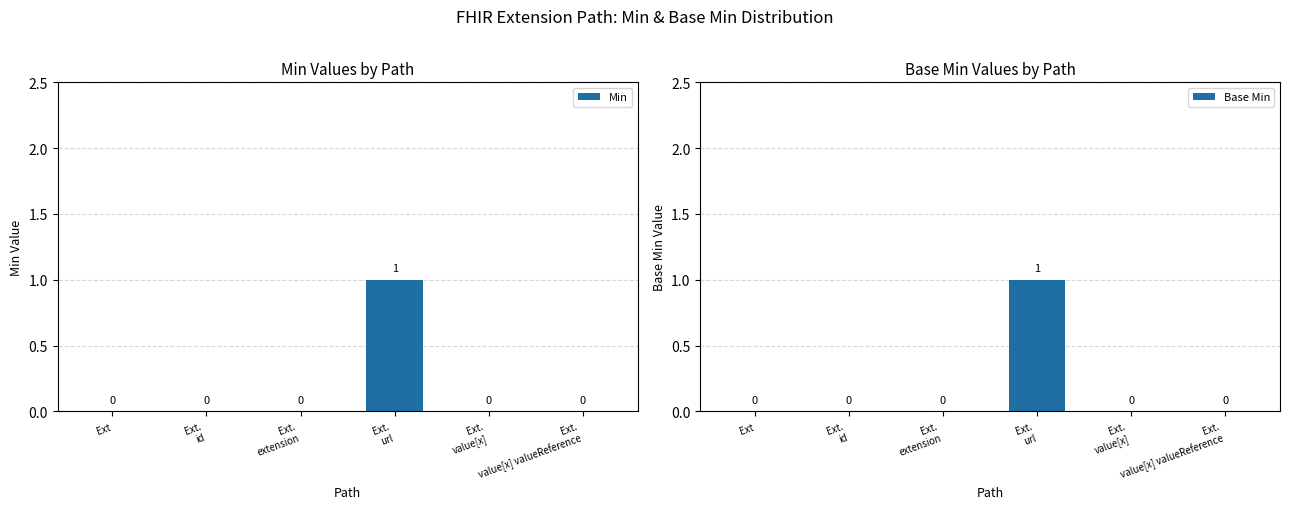

What is the maximum value shown in the chart?

1